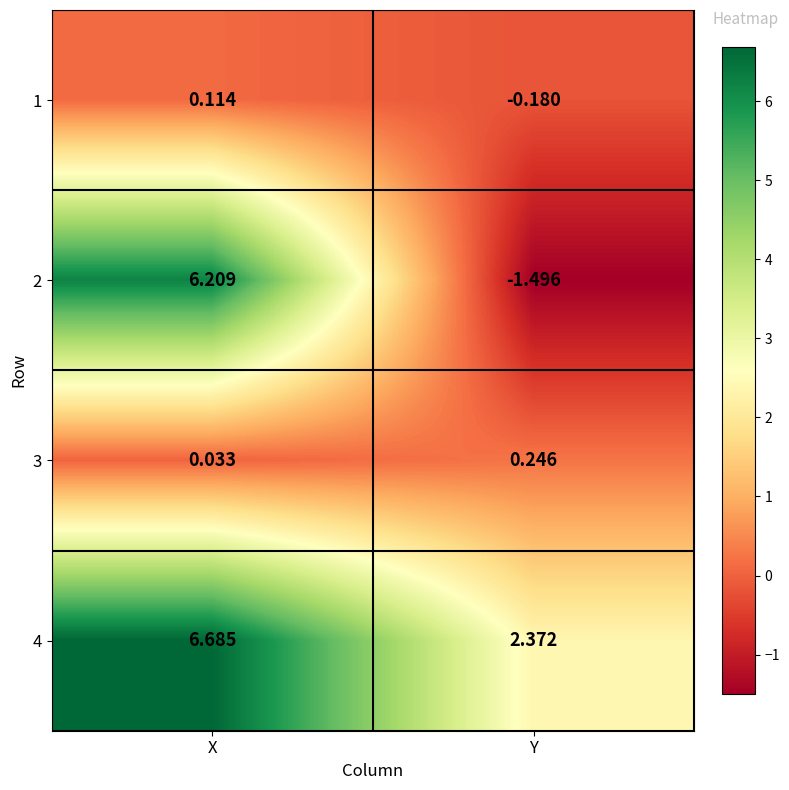

At which category is the sum across all series the highest?

X